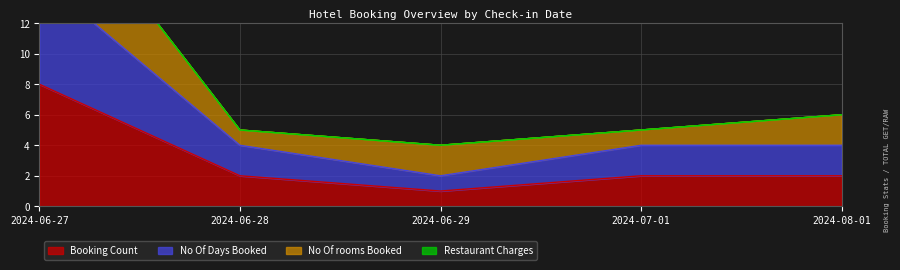

Rank the categories by Booking Count value from lowest to highest.

2024-06-29, 2024-06-28, 2024-07-01, 2024-08-01, 2024-06-27